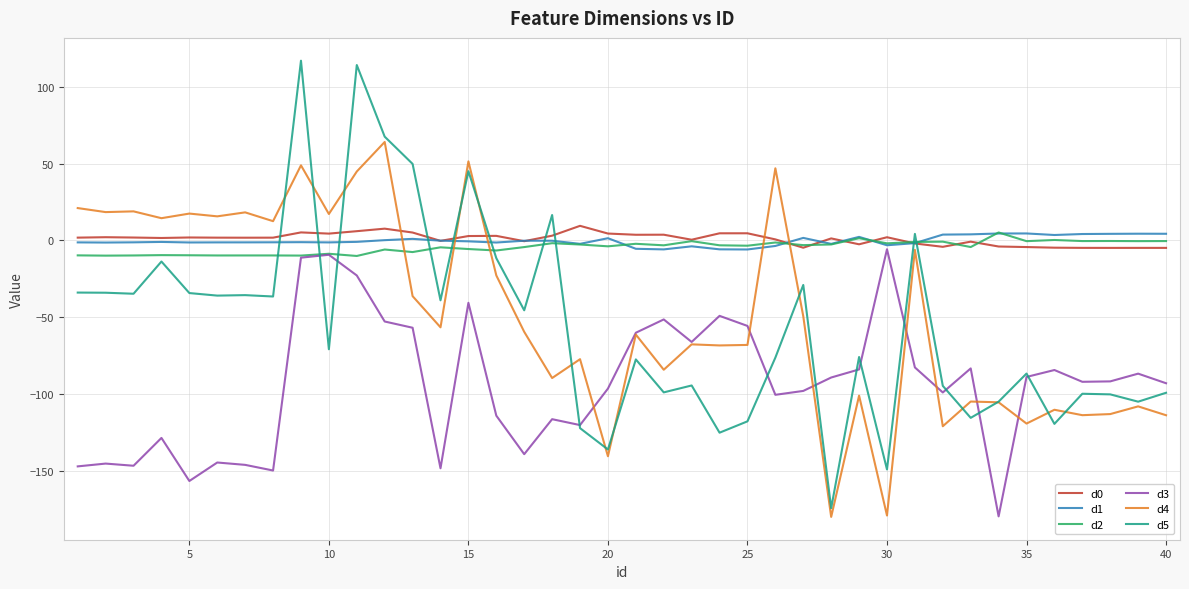

How many values in the d4 series are below -59?

21